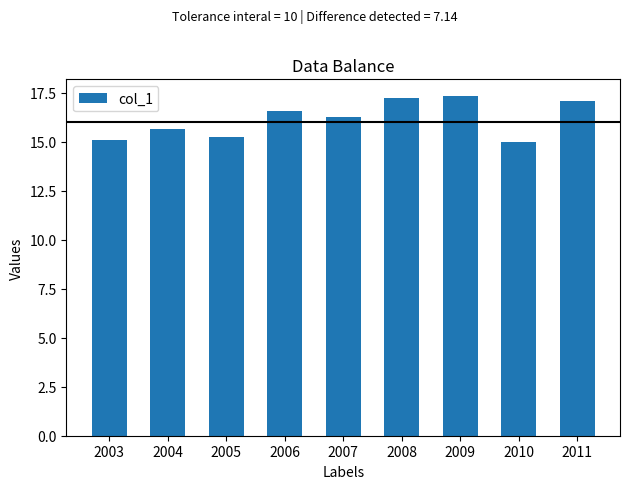

What is the difference between the maximum and minimum values?

2.3